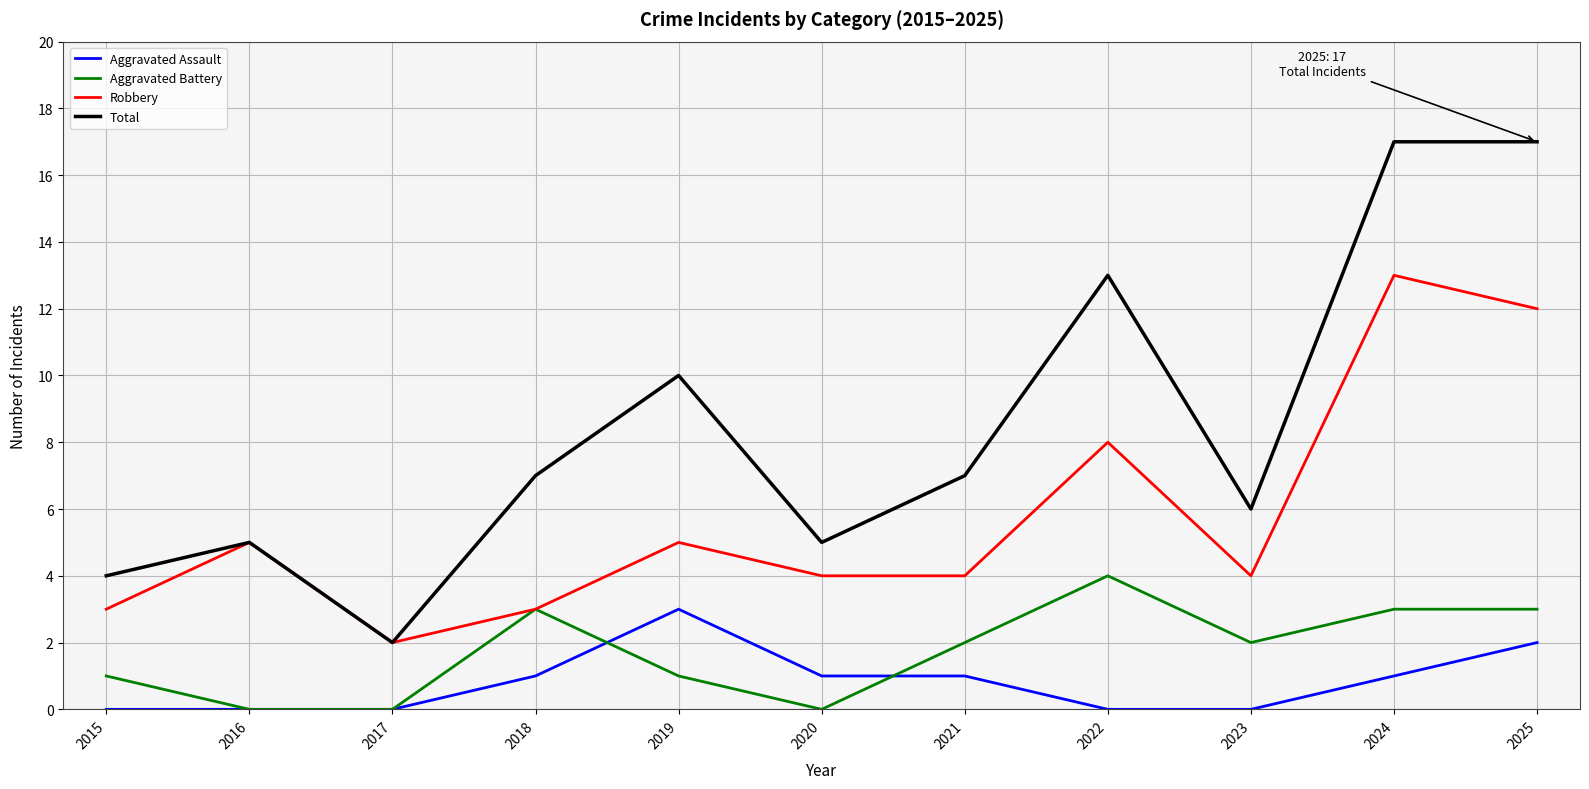

What is the difference between the highest and lowest values at 2023?

6